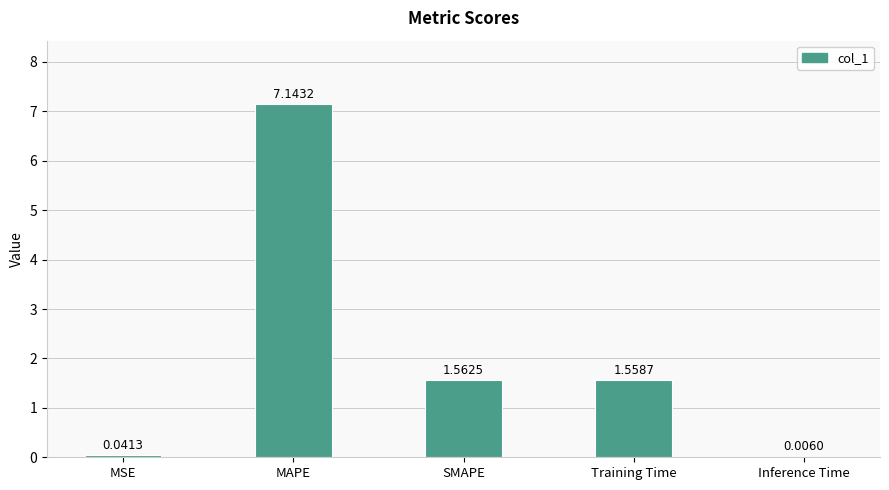

What is the sum of the values at MAPE and SMAPE?

8.7